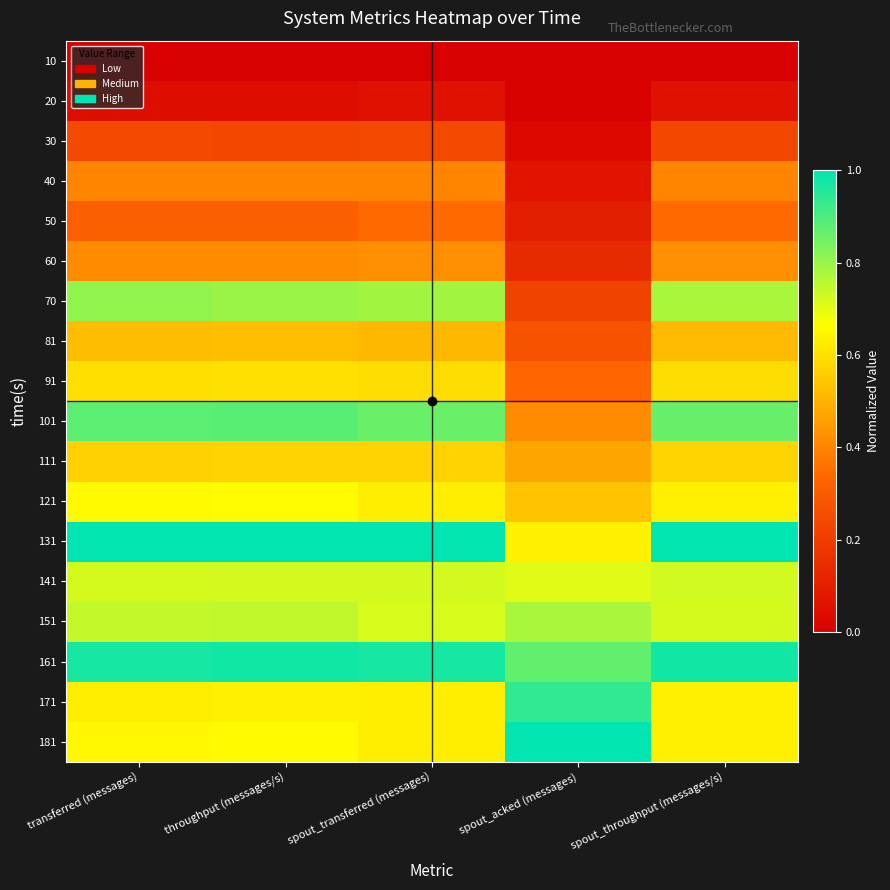

At how many categories does at least one series exceed 0?

5